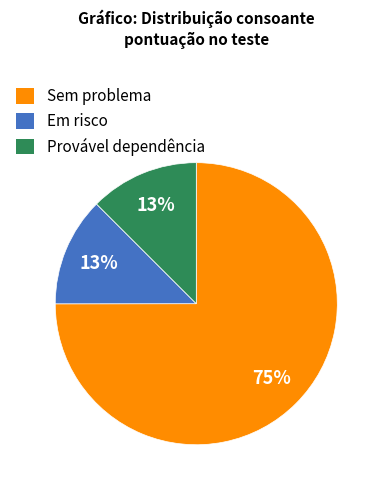

Does any single category account for the majority?

Yes